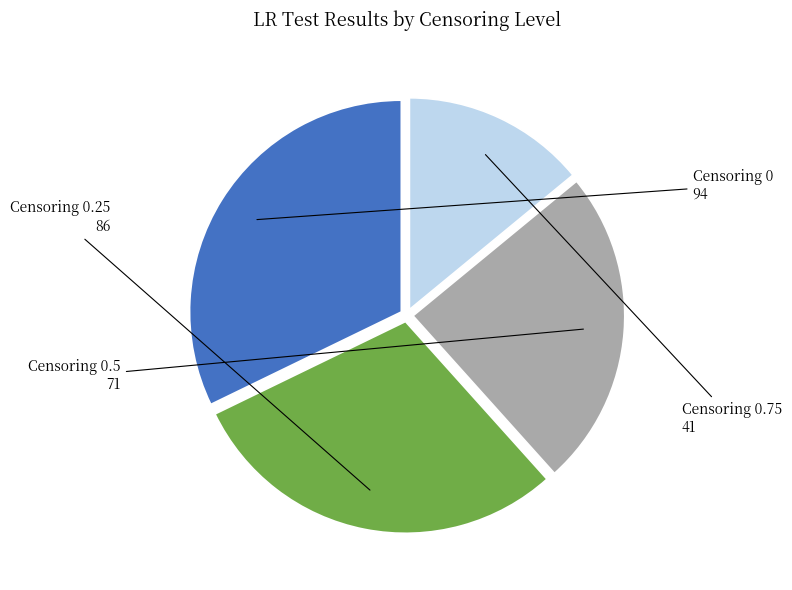

Is there a majority slice in this chart?

No